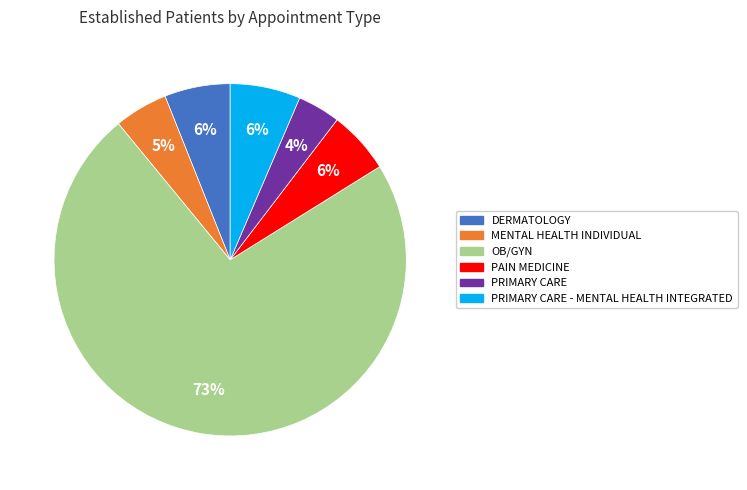

To the nearest percent, what is the average slice percentage?

17%